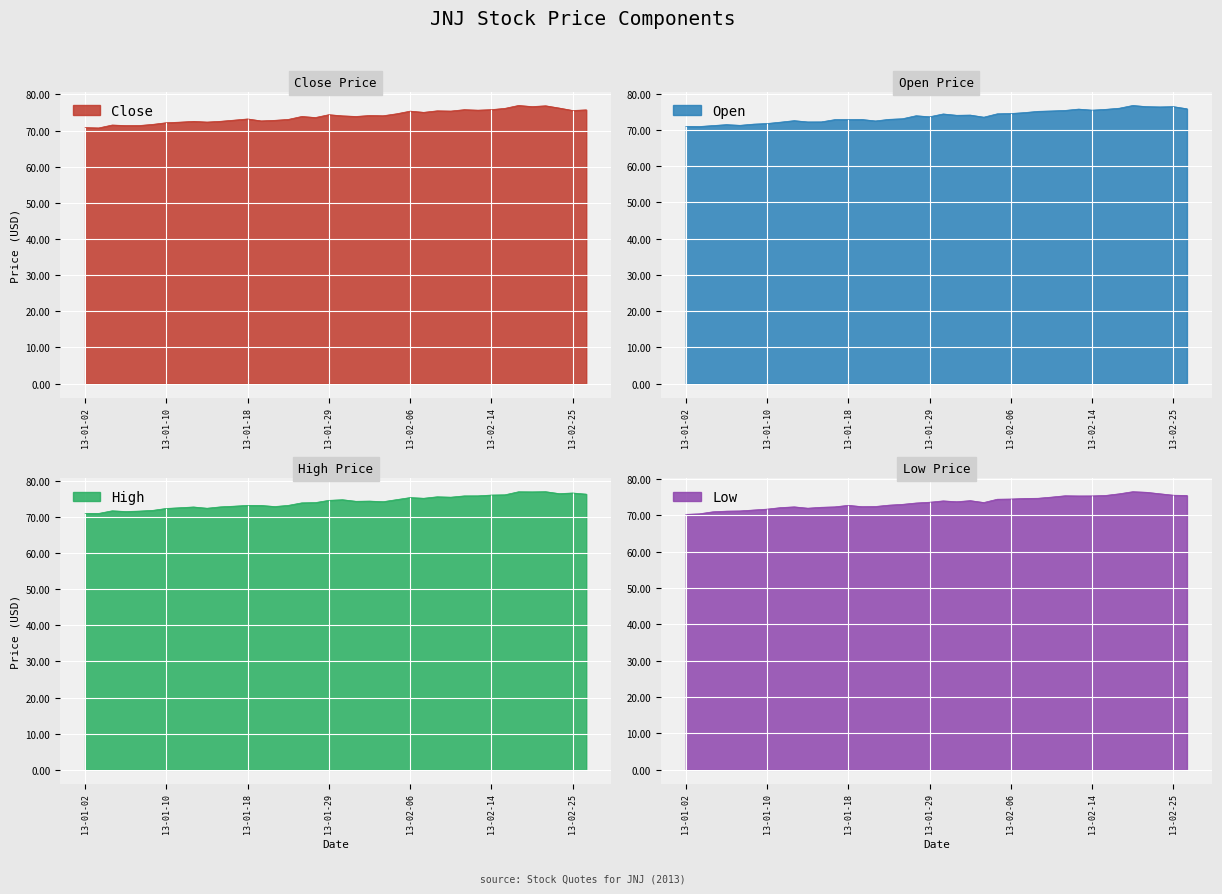

What is the maximum value for Close?

77.0